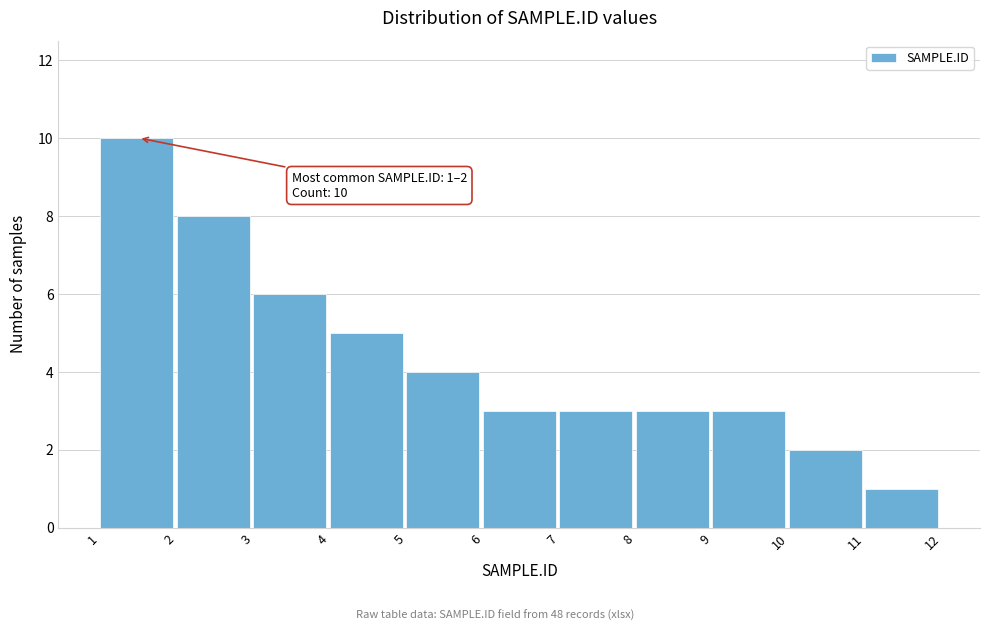

Which range on the x-axis has the tallest bar?

1 to 2